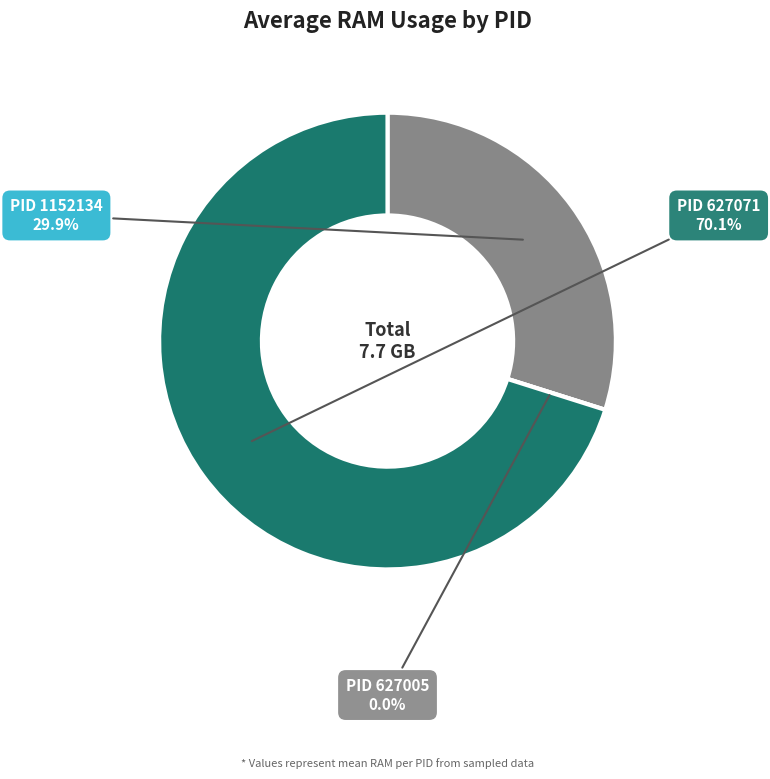

Do 1152134 and 627005 together represent more than half of the pie?

No